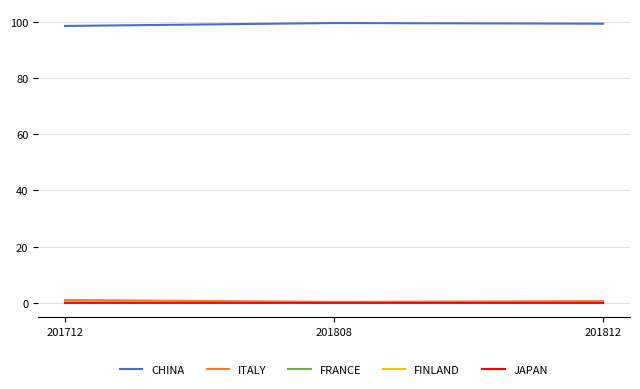

Which series has the largest total across all categories?

CHINA